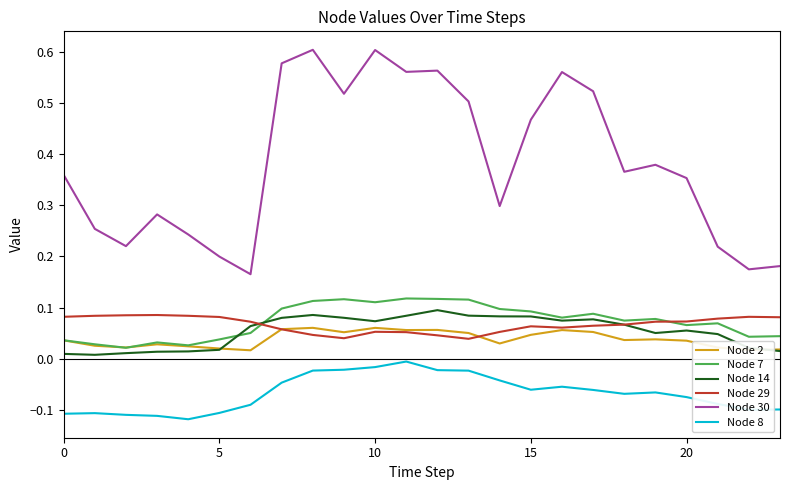

True or false: Node 2 and Node 8 cross at least once.

False